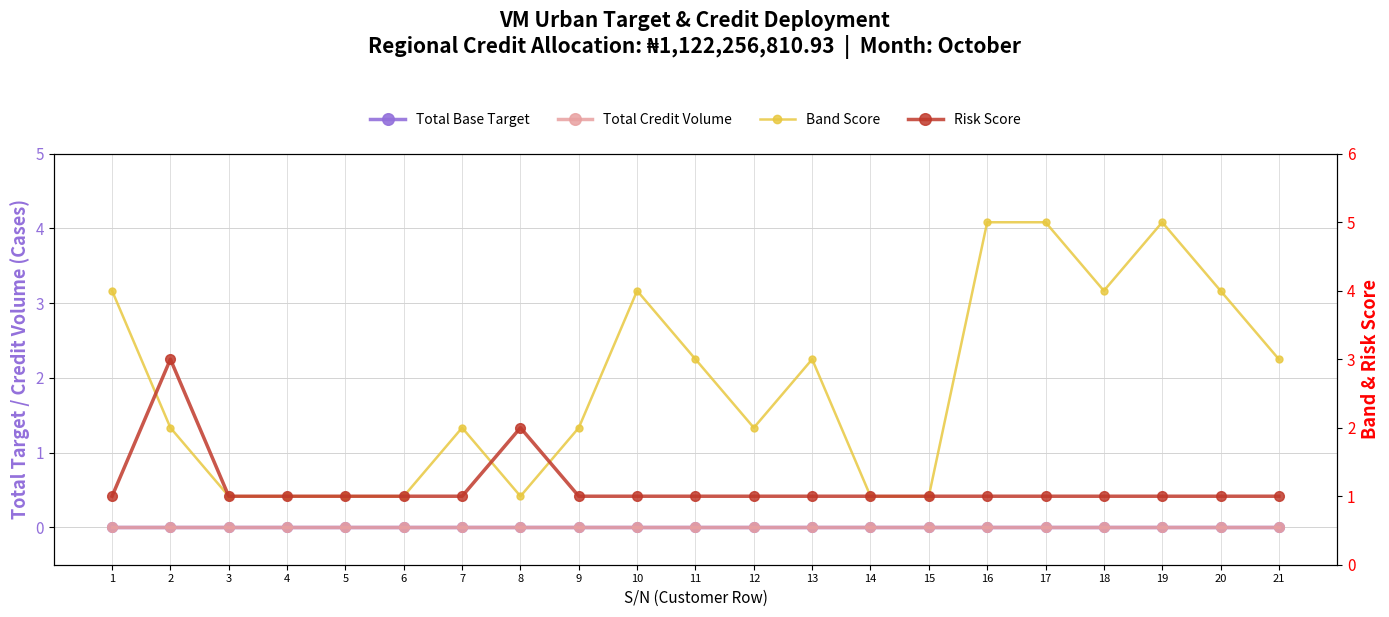

What is the total value across all series at 8?

3